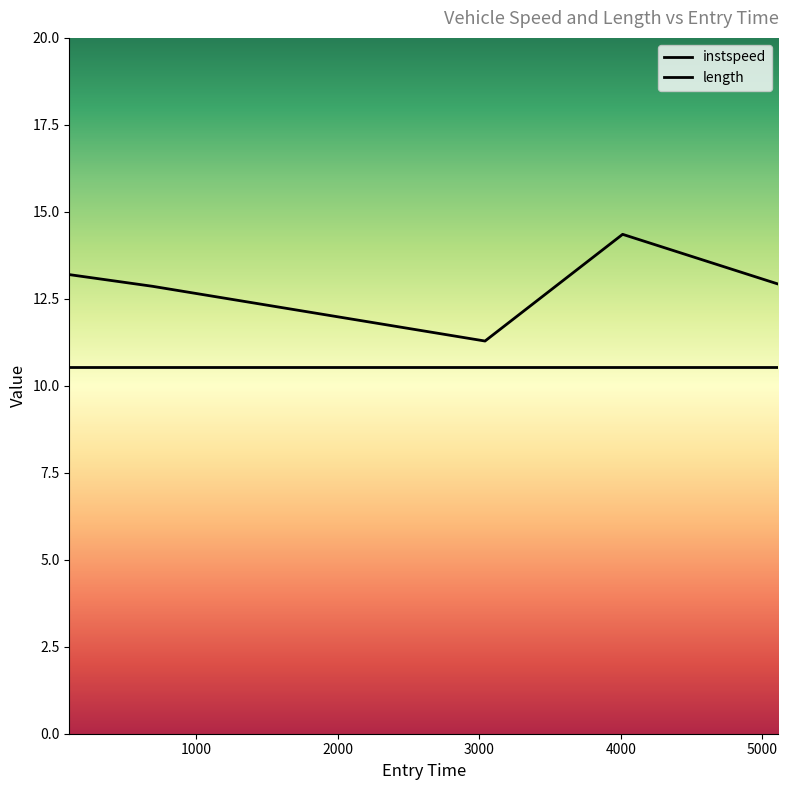

Does the chart display data point markers on the line(s)?

No